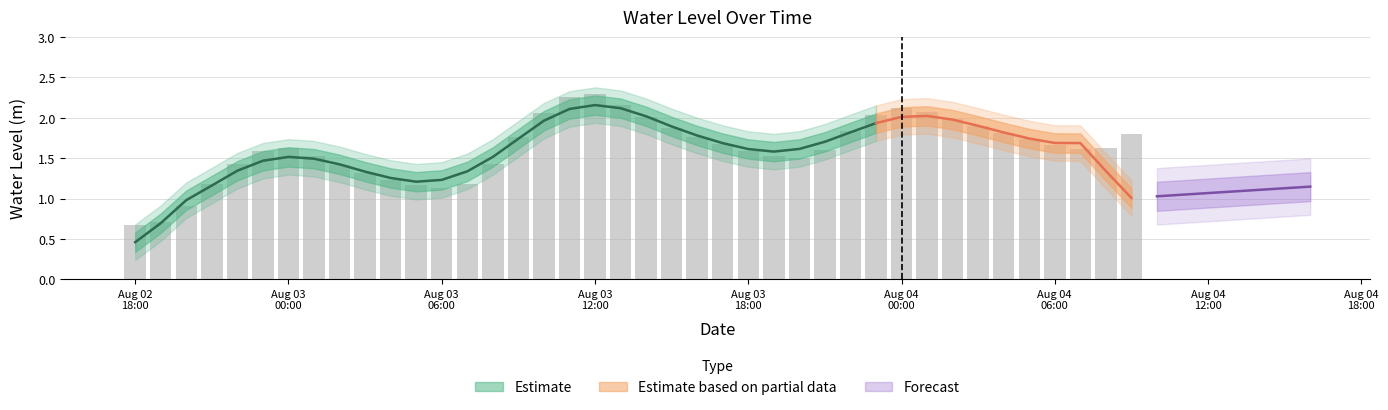

Approximately how many times larger is the value at 2024-08-04 07:00:00 compared to 2024-08-03 05:00:00?

1.4